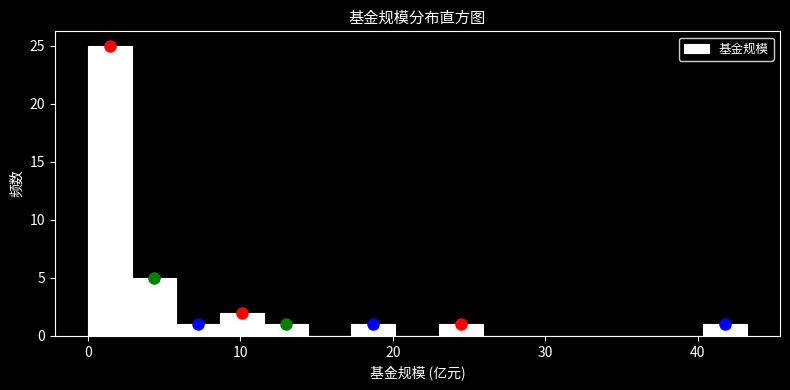

Around what value on the x-axis is the tallest bar? Give the approximate position of its centre, as read against the axis.

1